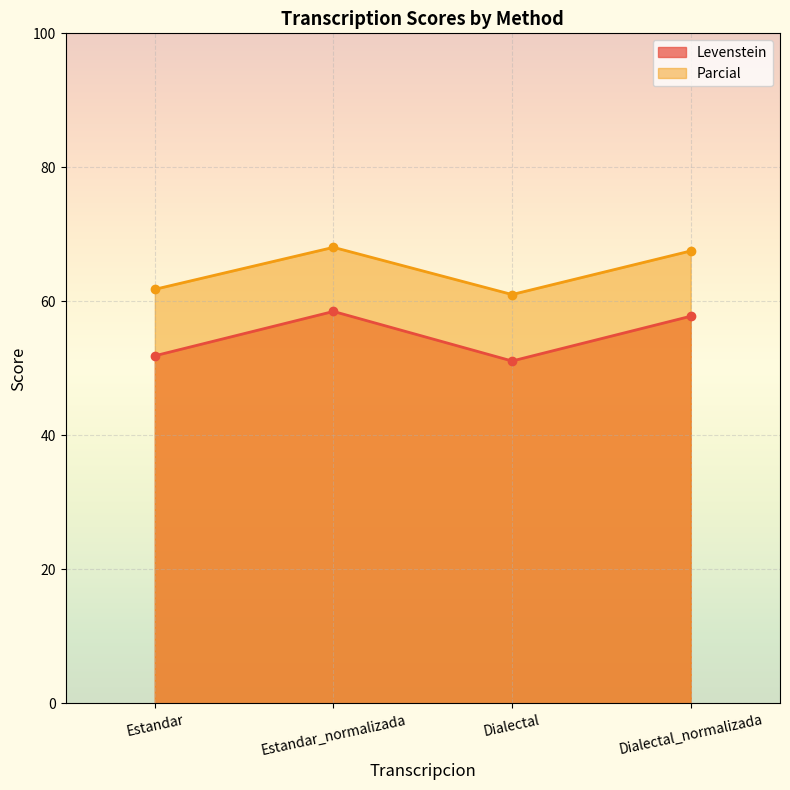

At which label is Parcial closest to 64?

Estandar